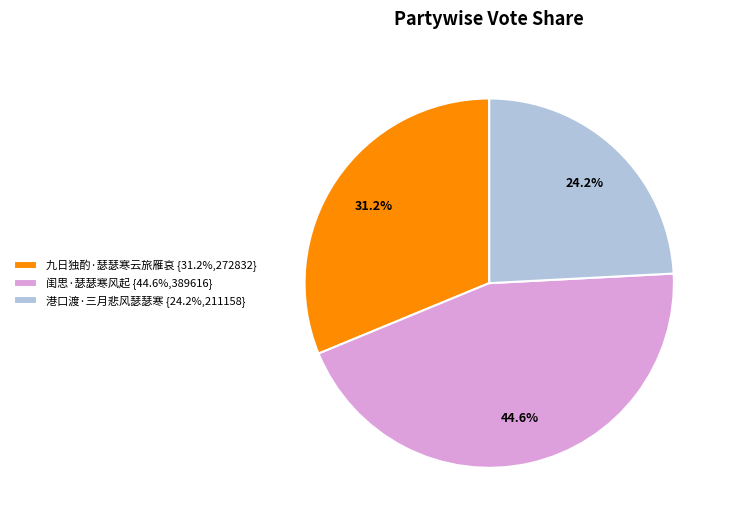

Which slice is the smallest?

港口渡·三月悲风瑟瑟寒